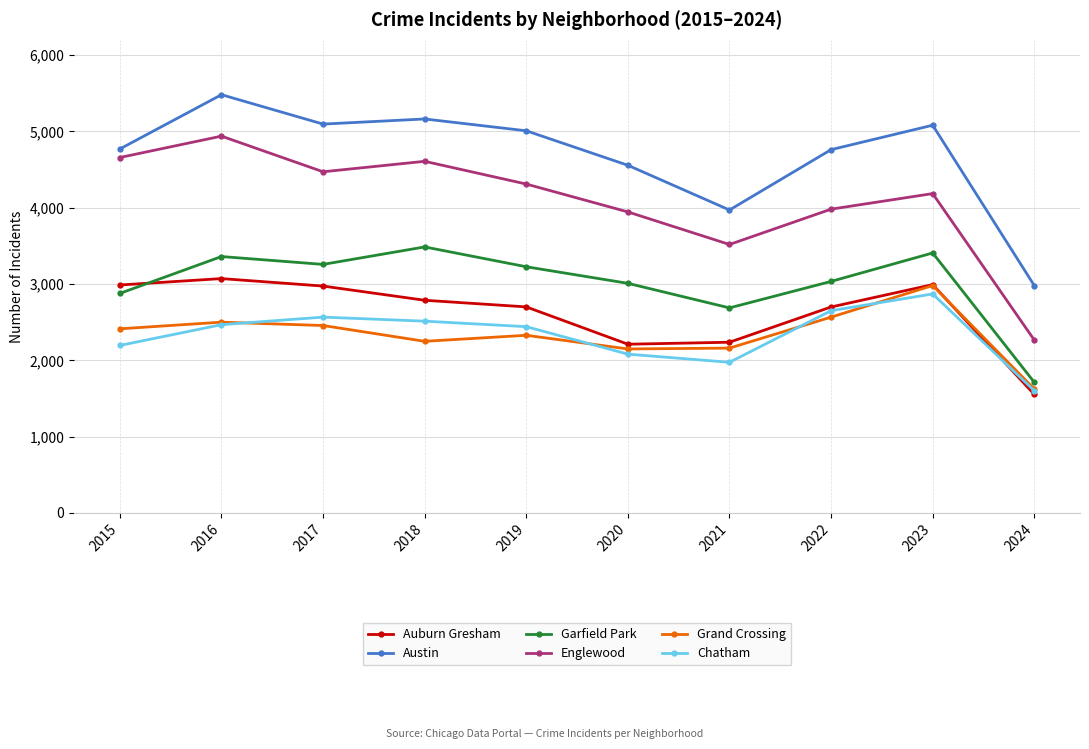

True or false: Auburn Gresham and Austin intersect in this chart.

False